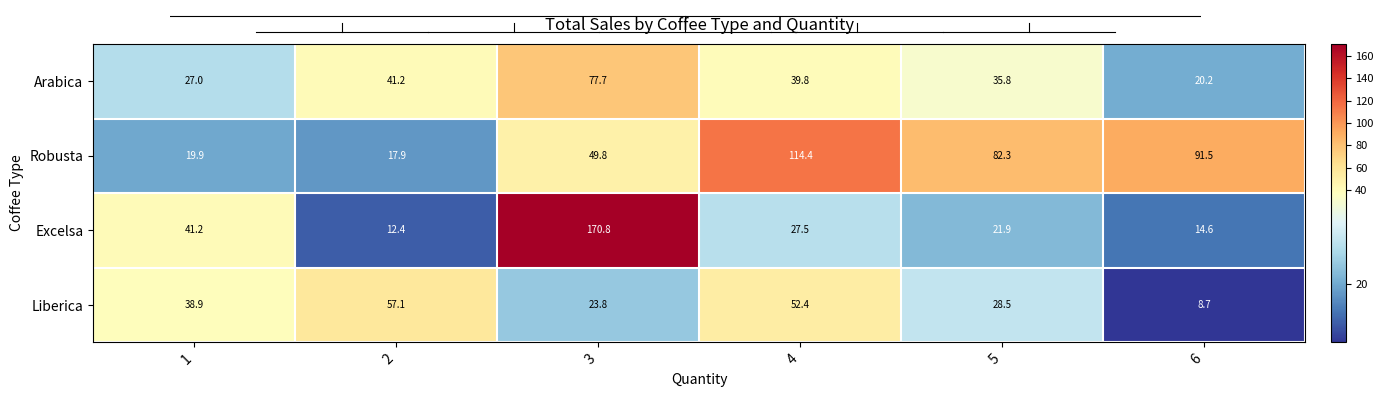

What is the difference between the second highest and second lowest values in the Liberica series?

28.6